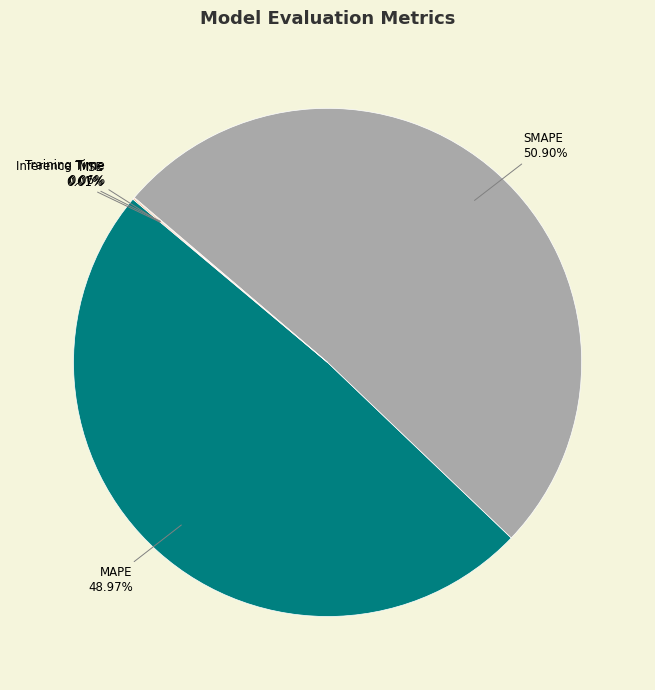

What percentage is the SMAPE slice, to the nearest percent?

51%